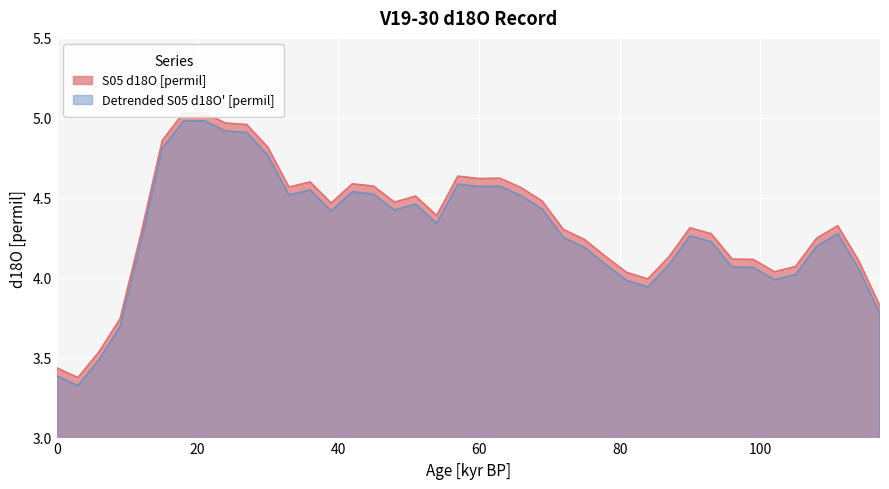

Which series has the largest total across all categories?

S05 d18O [permil]